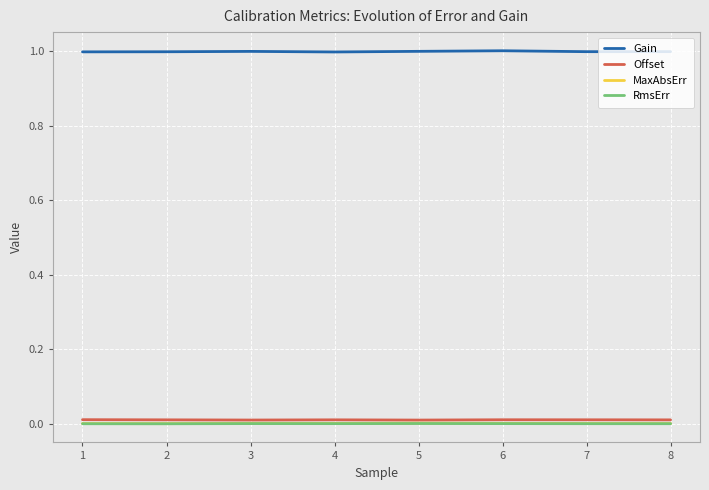

What is the total value across all series at 3?

1.0